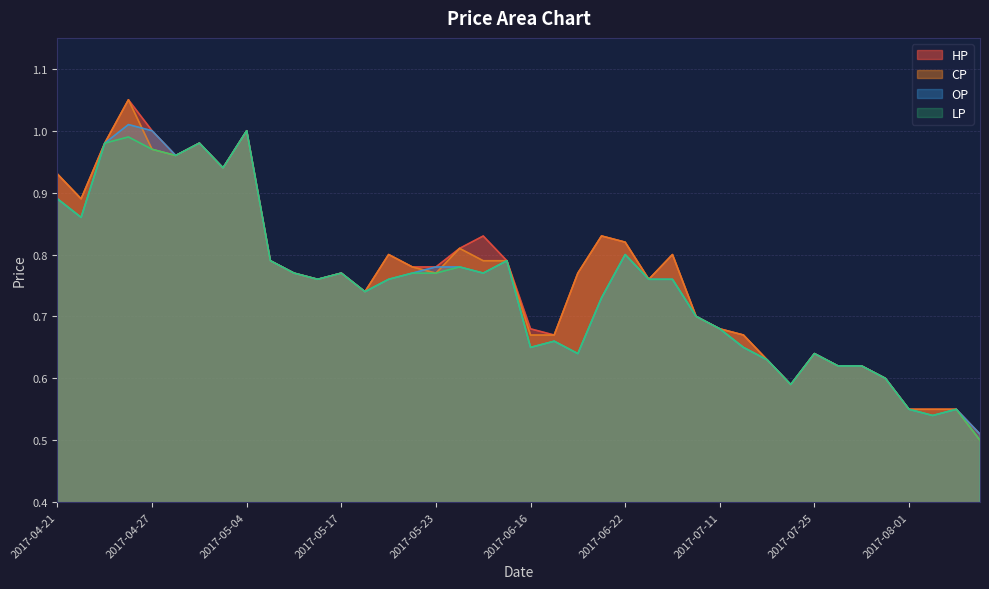

What is the smallest value displayed?

0.5